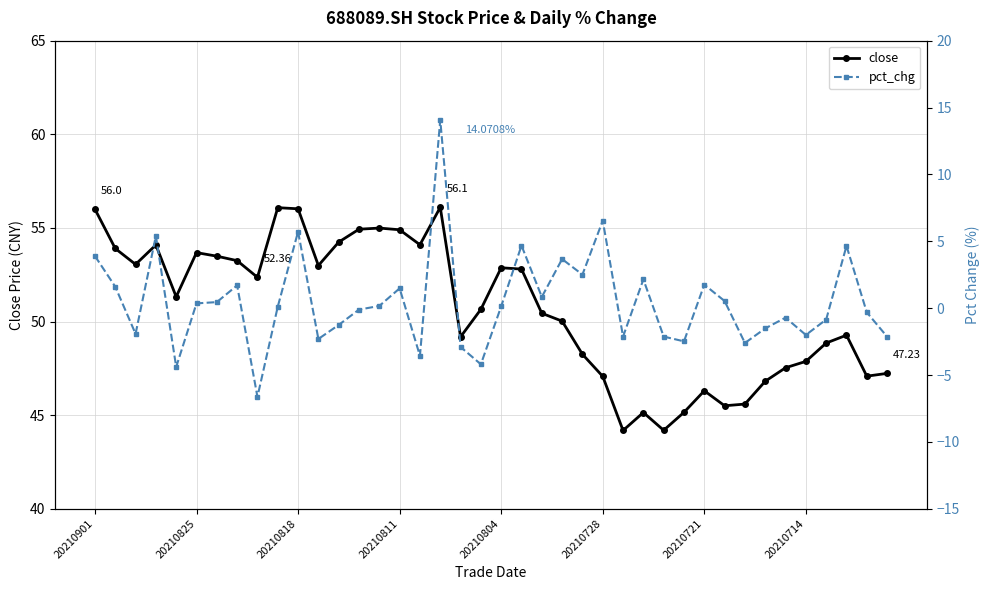

At which category is the sum across all series the highest?

17